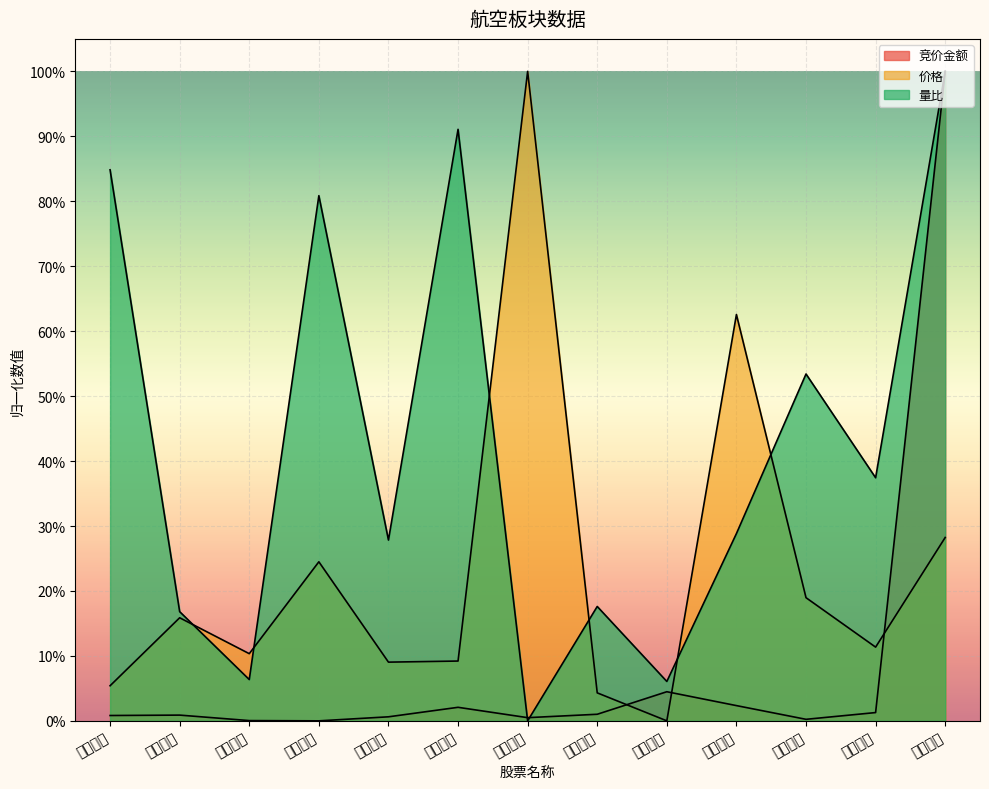

What is the difference between the highest and lowest values at 中国东航?

0.8